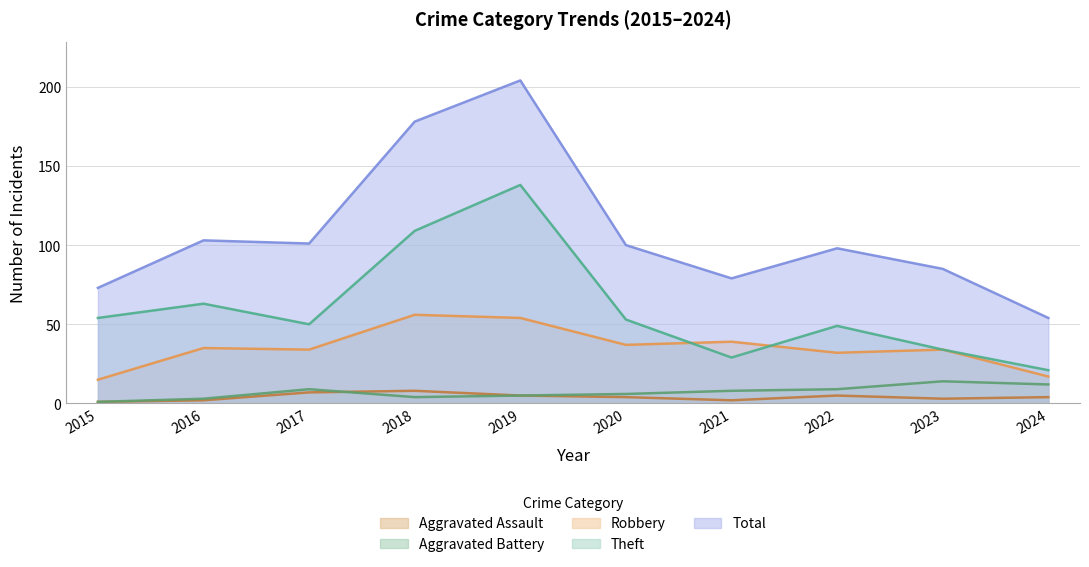

What is the value of the Theft point at the 6th from the left?

53